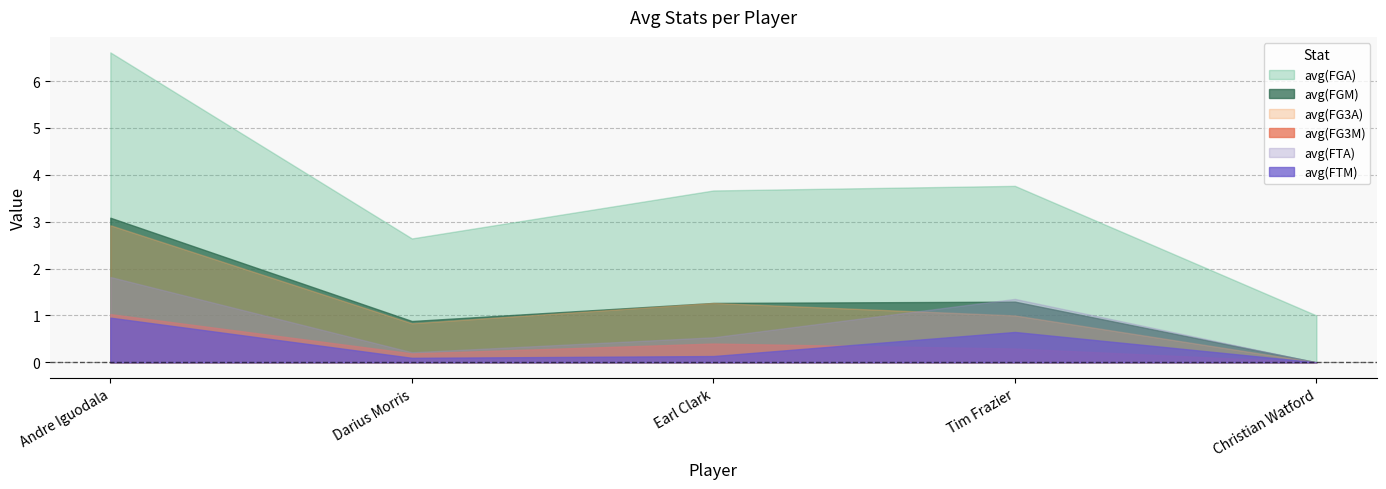

Reading left to right, transcribe all the data shown in this chart.

avg(FGM): 3.1	0.9	1.3	1.3	0.0
avg(FGA): 6.6	2.6	3.7	3.8	1.0
avg(FG3M): 1.0	0.2	0.4	0.3	0.0
avg(FG3A): 2.9	0.8	1.3	1.0	0.0
avg(FTM): 1.0	0.1	0.1	0.6	0.0
avg(FTA): 1.8	0.2	0.5	1.4	0.0